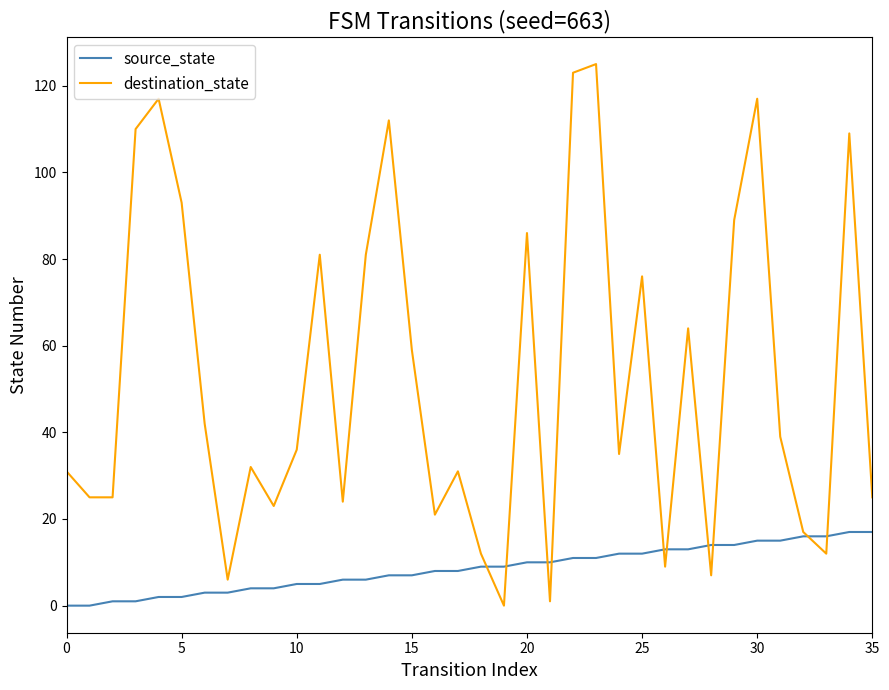

Rank the series by their maximum value, from highest to lowest.

destination_state, source_state